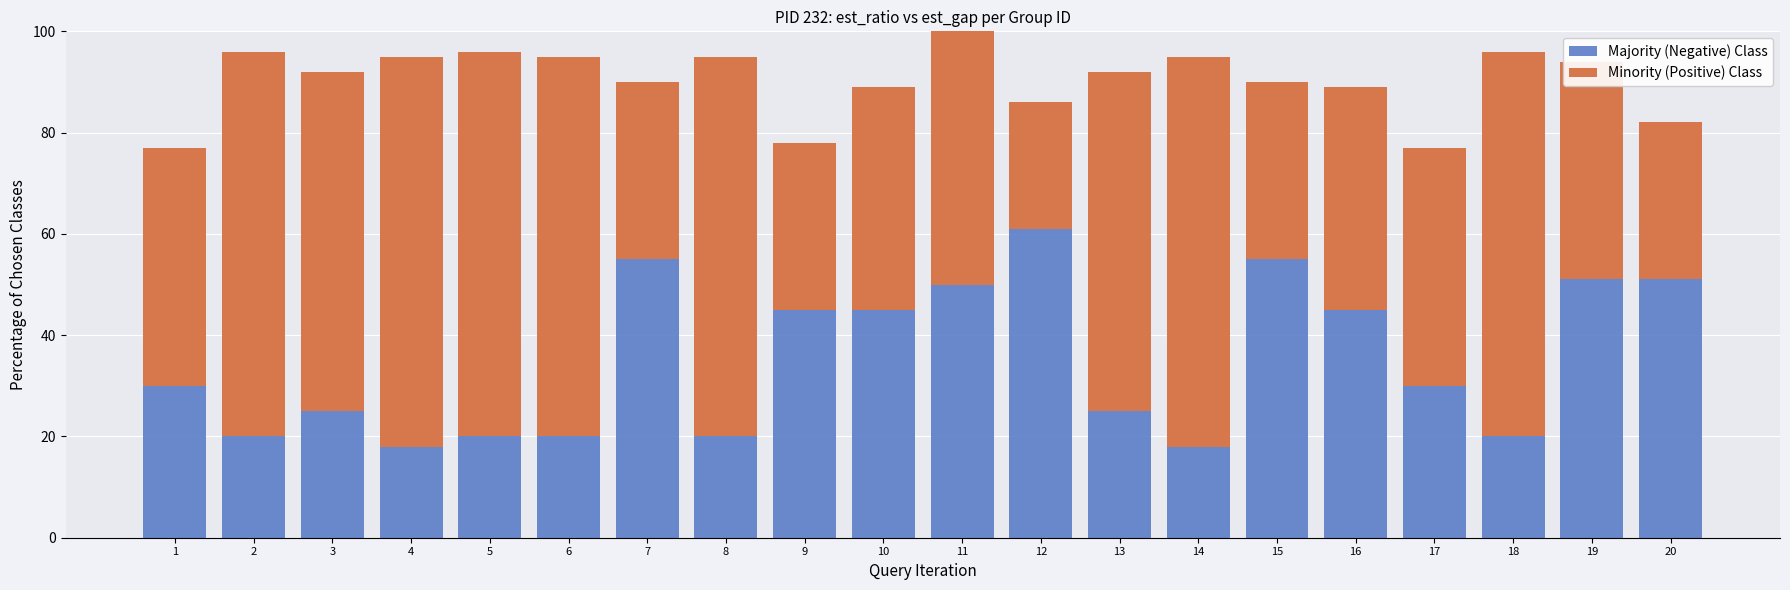

Which has a higher value, 10 or 5?

10